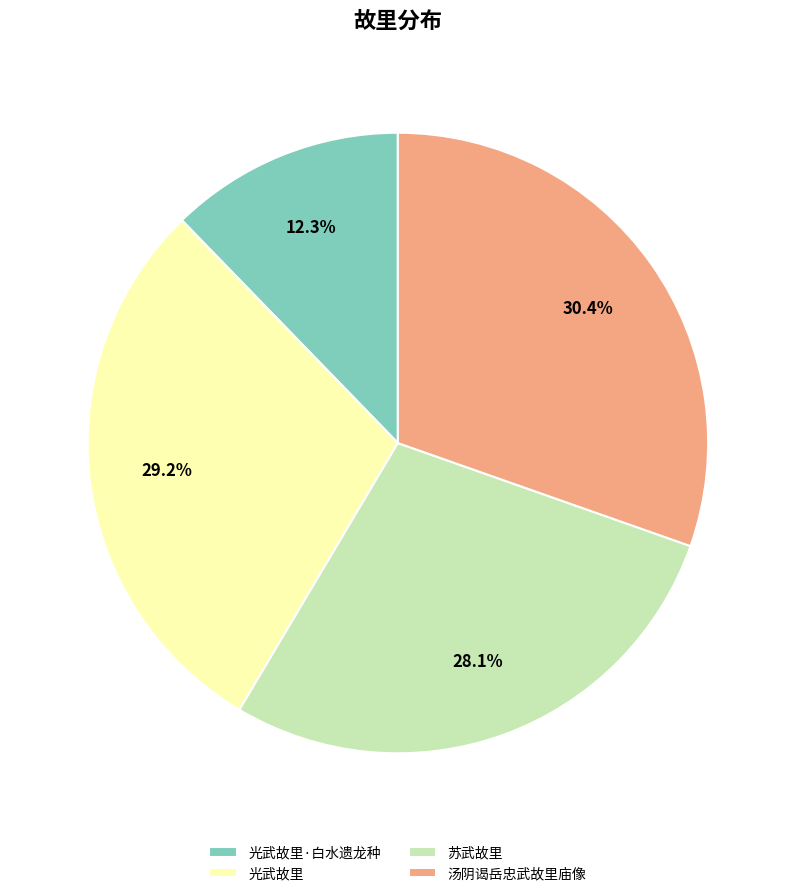

Between 汤阴谒岳忠武故里庙像 and 光武故里·白水遗龙种, which is larger?

汤阴谒岳忠武故里庙像